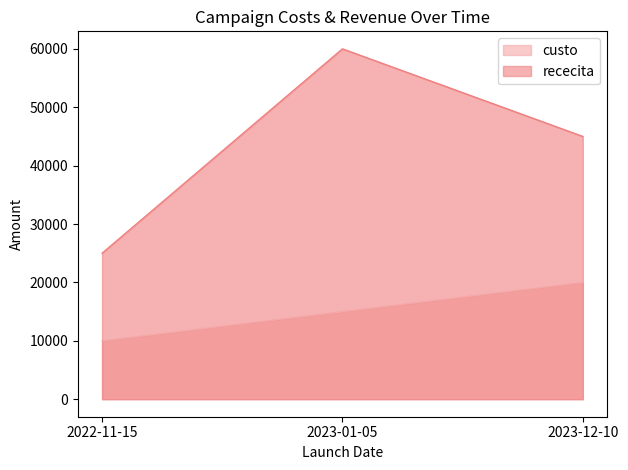

List the labels in order of custo value, smallest first.

2022-11-15, 2023-01-05, 2023-12-10